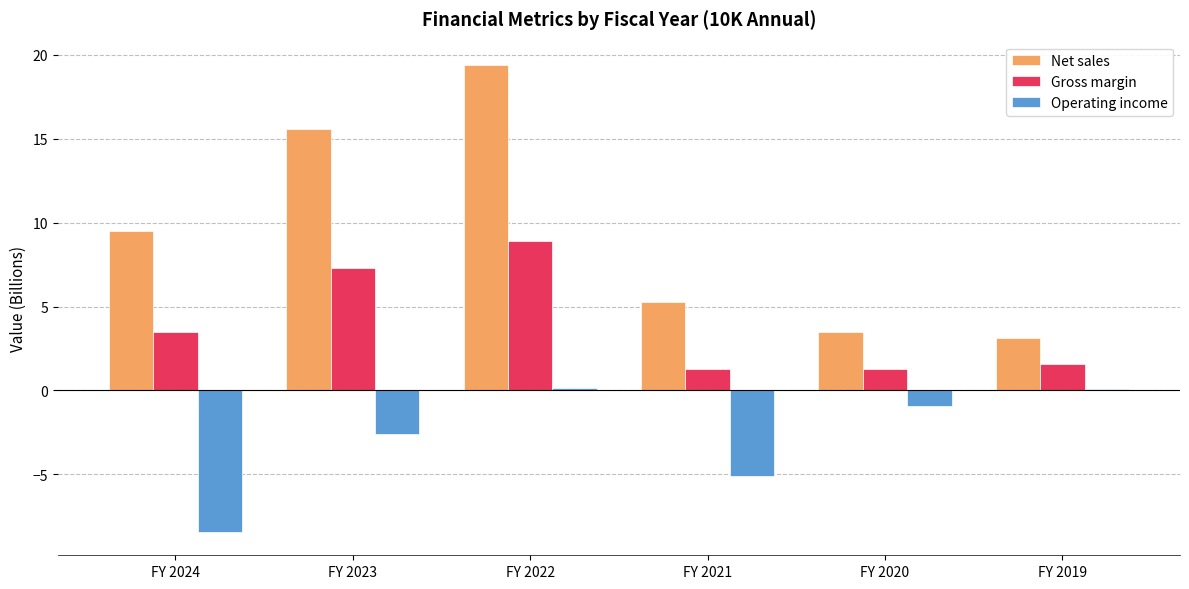

At which label is Operating income closest to -4?

FY 2021